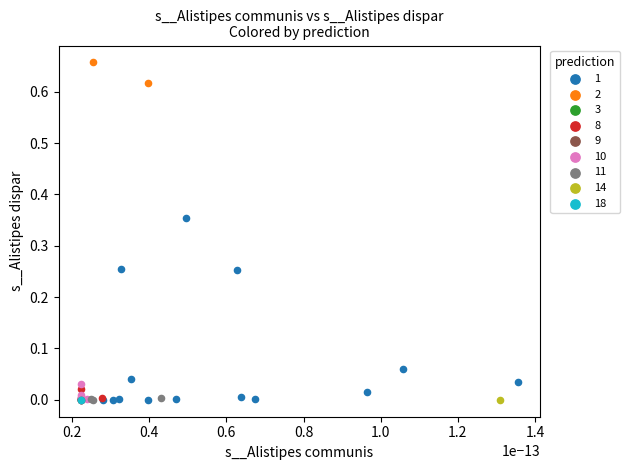

Which series reaches the maximum Y coordinate?

2